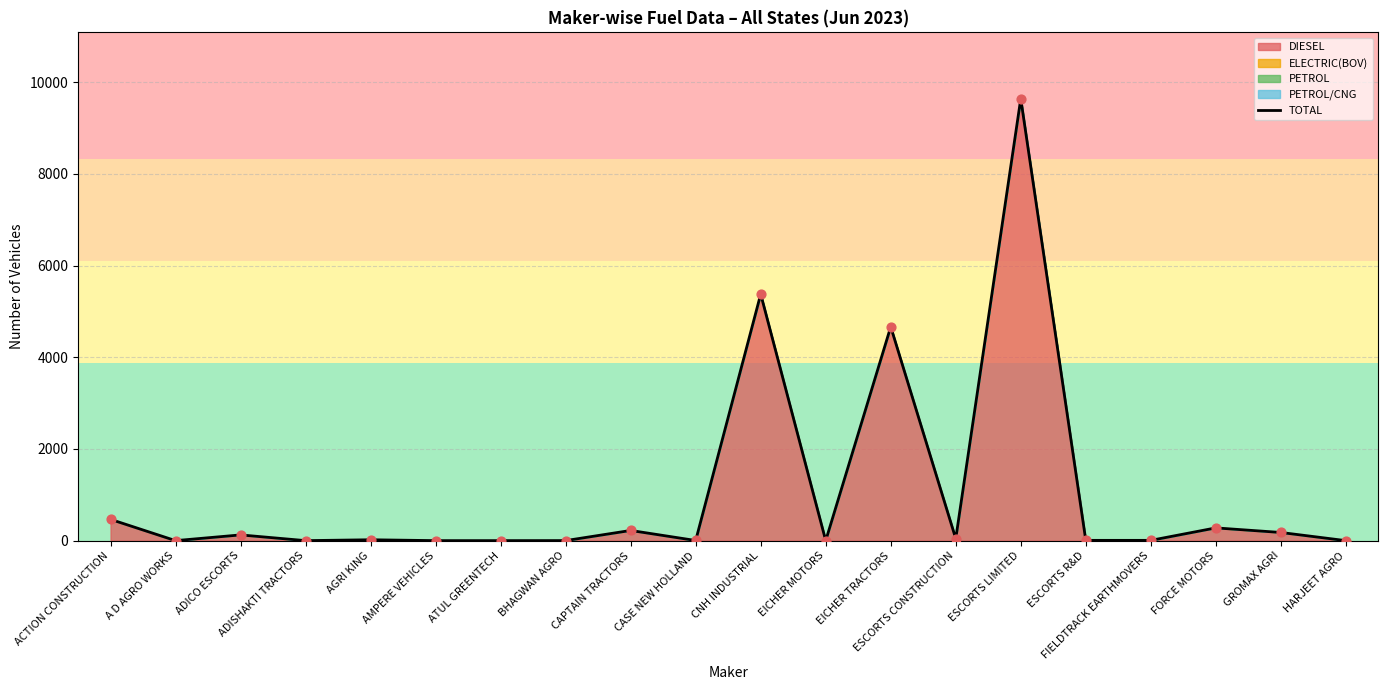

What is the ratio of the value at HARJEET AGRO to the value at CASE NEW HOLLAND?

0.2